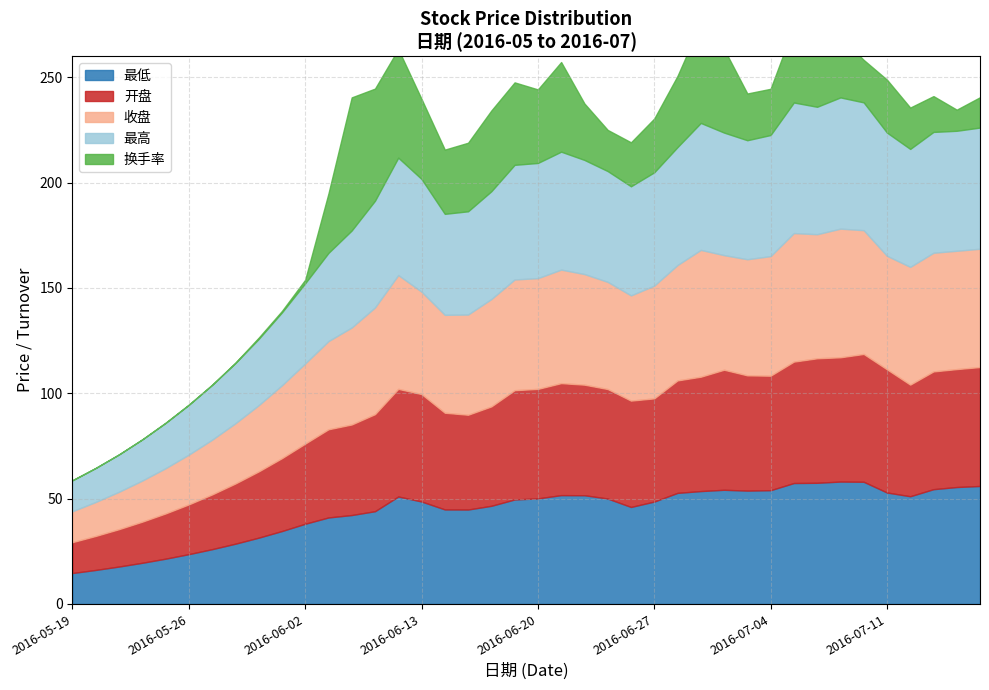

What is the average value of the 最高 series?

46.6